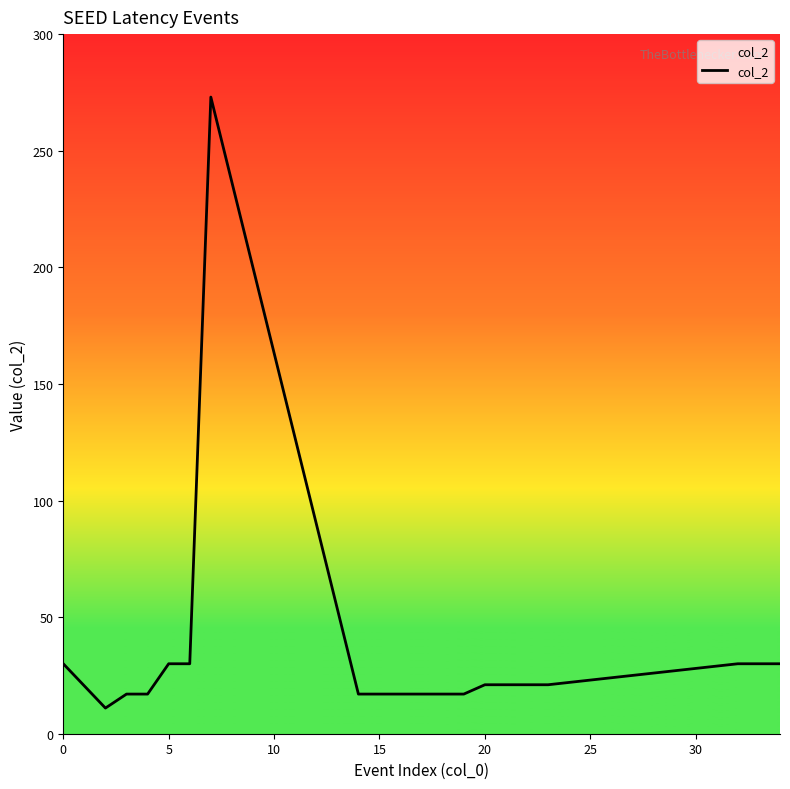

What is the difference between the maximum and minimum values?

262